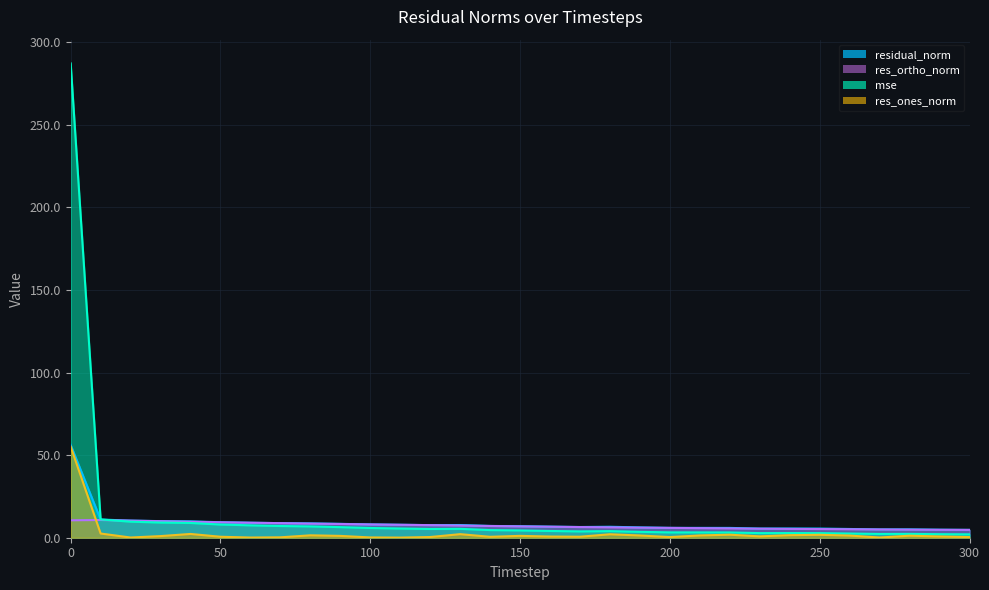

What is the value of the res_ones_norm point at the 4th from the left?

1.0